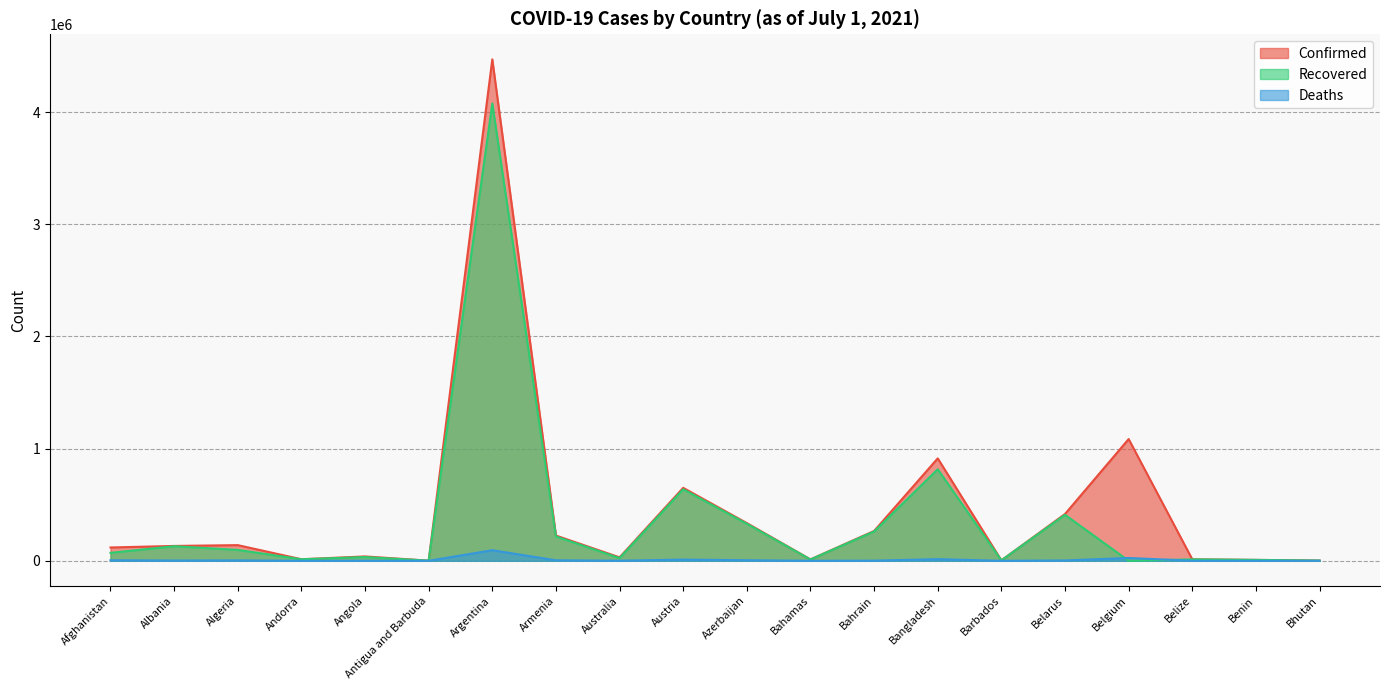

What is the label of the 17th point from the right?

Andorra